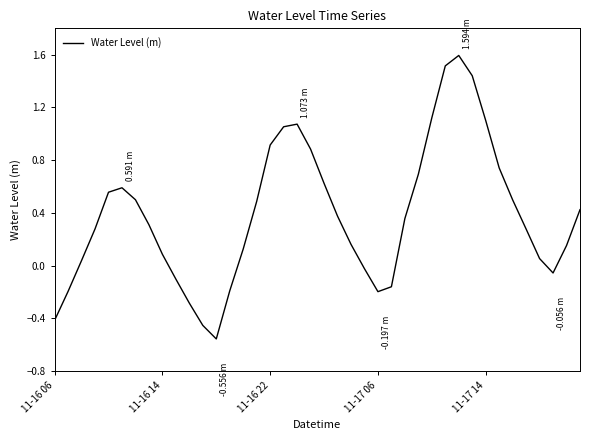

What is the difference between the maximum and minimum values?

2.2